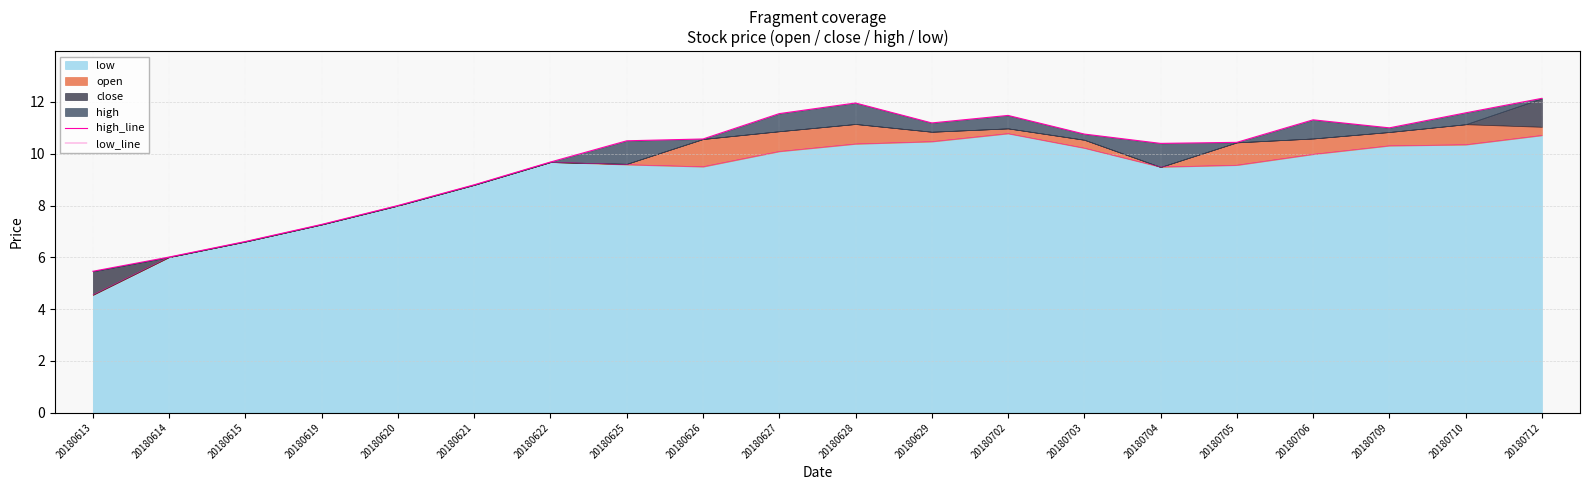

Where is the first local minimum for high_line?

20180629